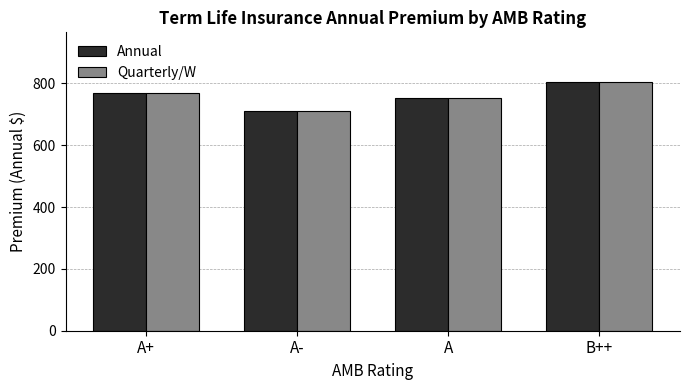

Count the number of categories in the chart.

4